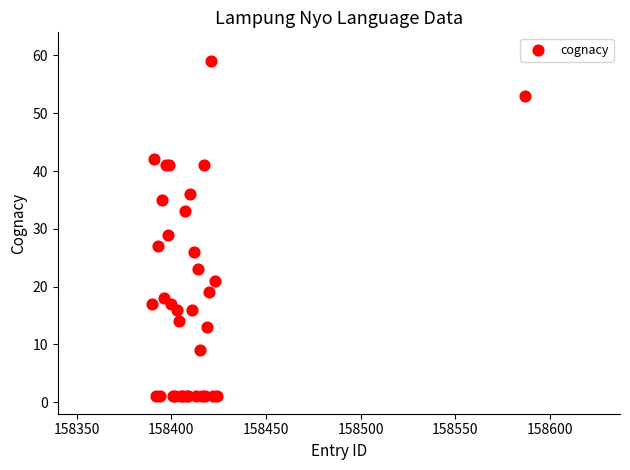

What Y value in the scatter plot is closest to 30?

29